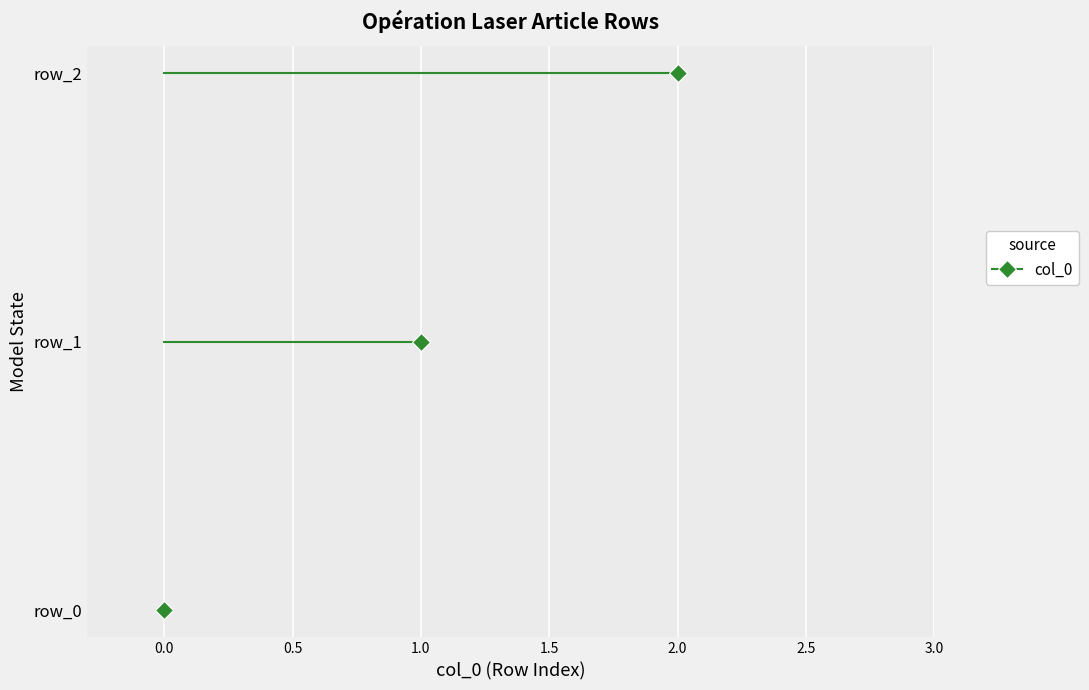

What is the change in value from row_0 to row_2?

+2